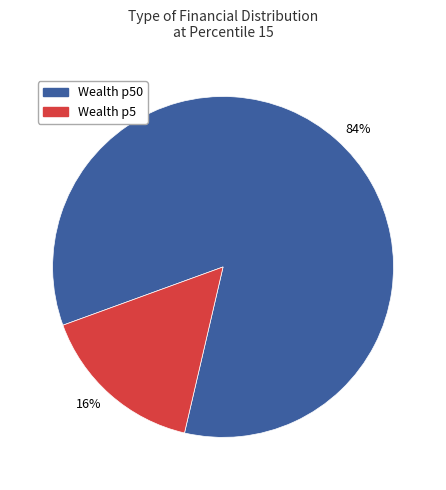

How many segments does this pie chart have?

2